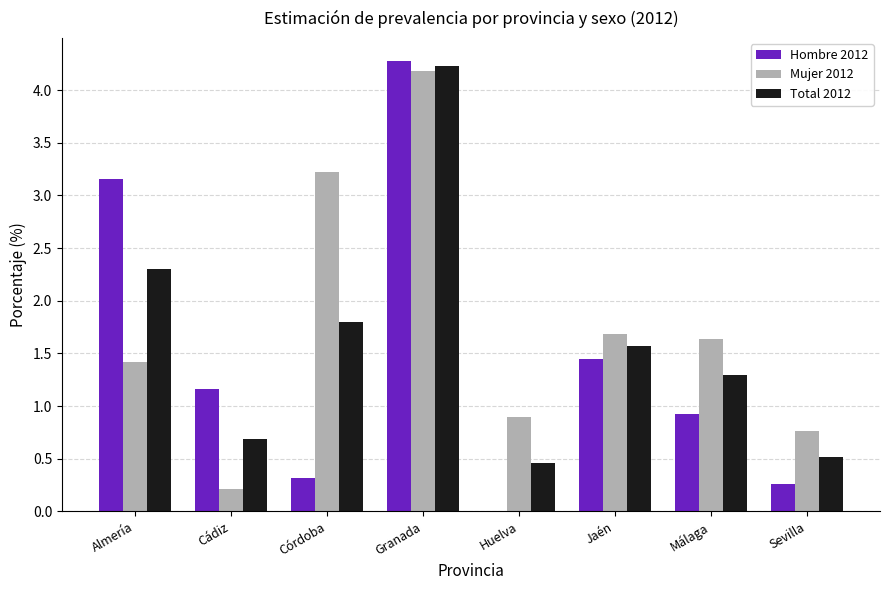

At which category does the chart reach its peak across all series?

Granada